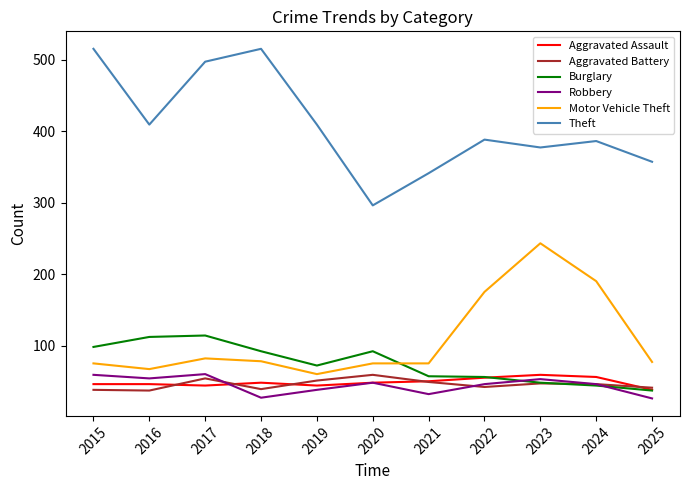

Which series has the widest spread of values?

Theft